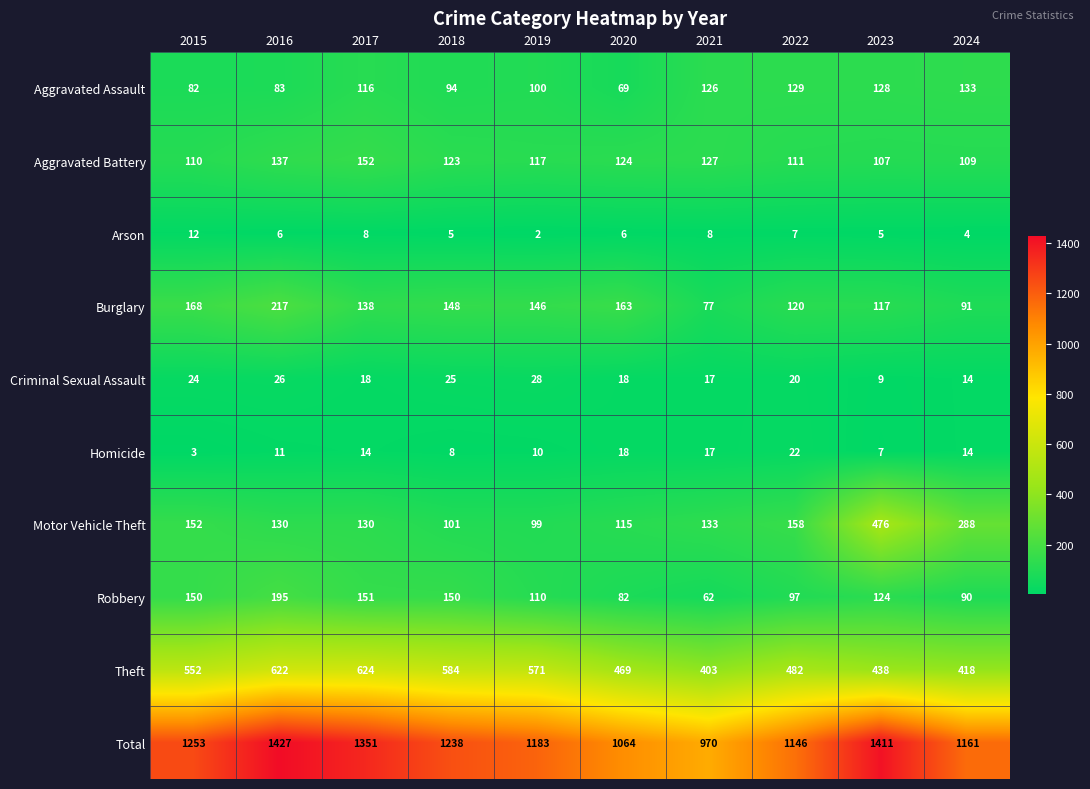

Which label corresponds to the largest value in the chart?

2016